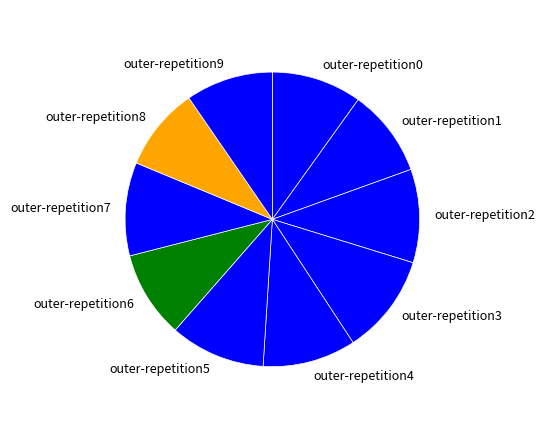

Do outer-repetition6 and outer-repetition8 together represent more than half of the pie?

No